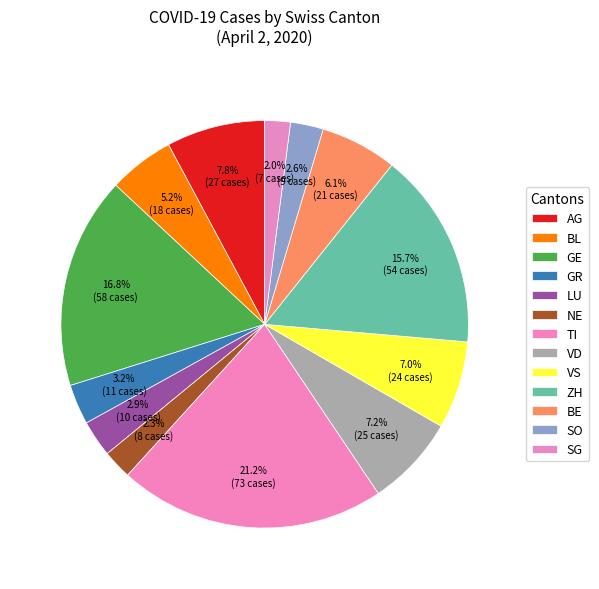

The ZH slice represents 25% of the pie. True or false?

False